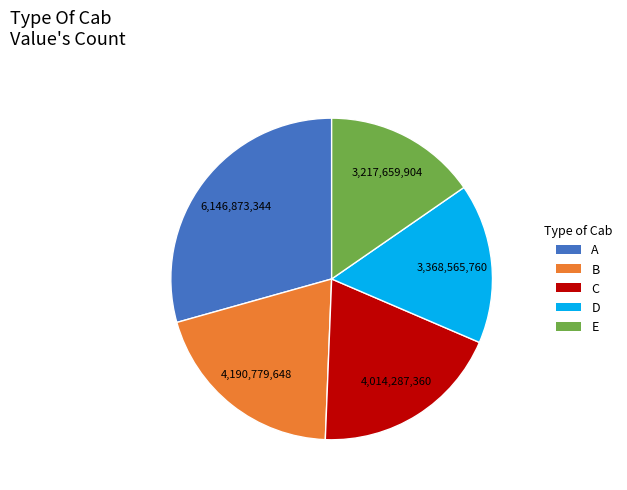

Rank the categories by value from lowest to highest.

E, D, C, B, A